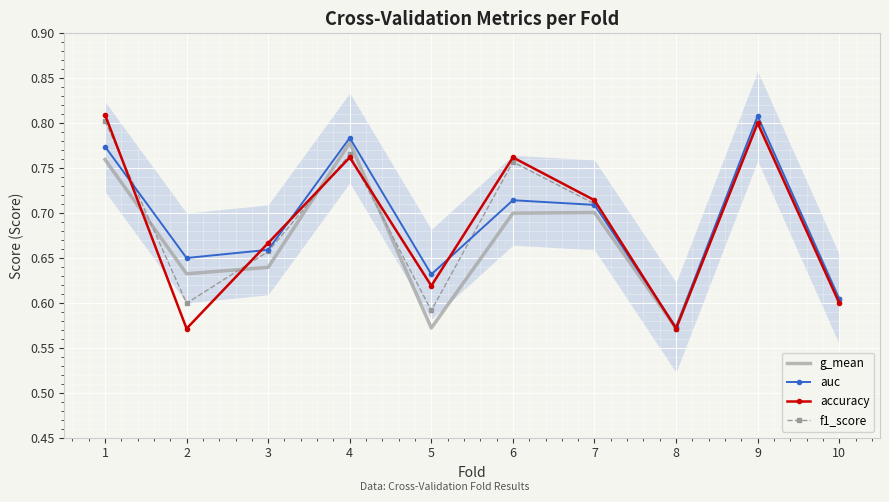

Which series has the largest total across all categories?

auc